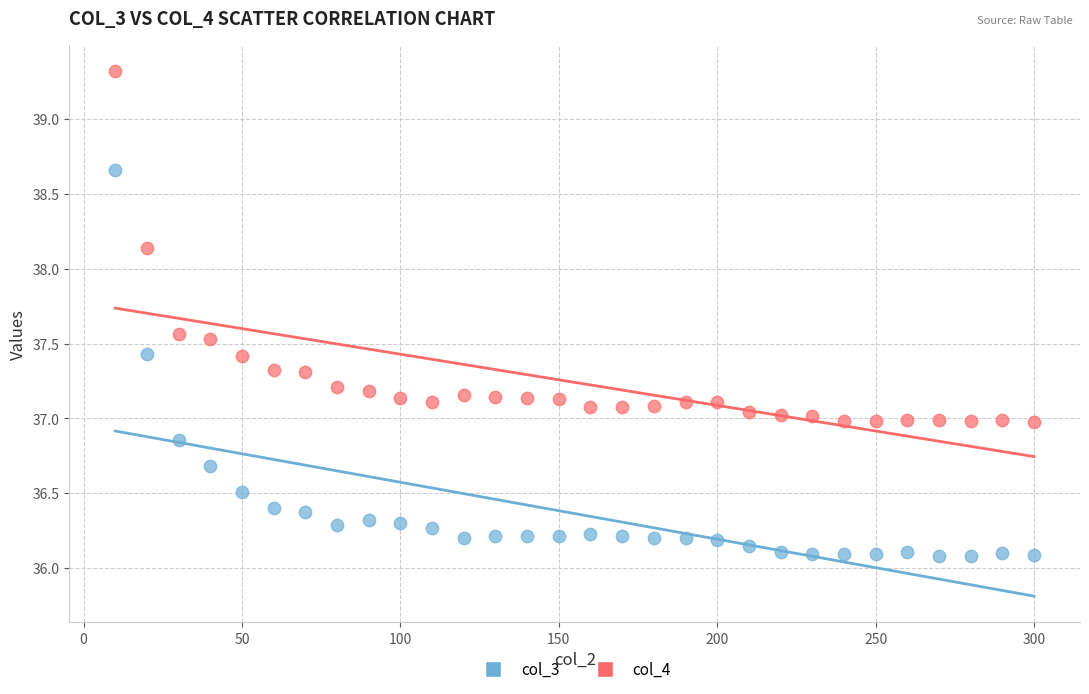

What are all the series names shown in the legend?

col_3, col_4